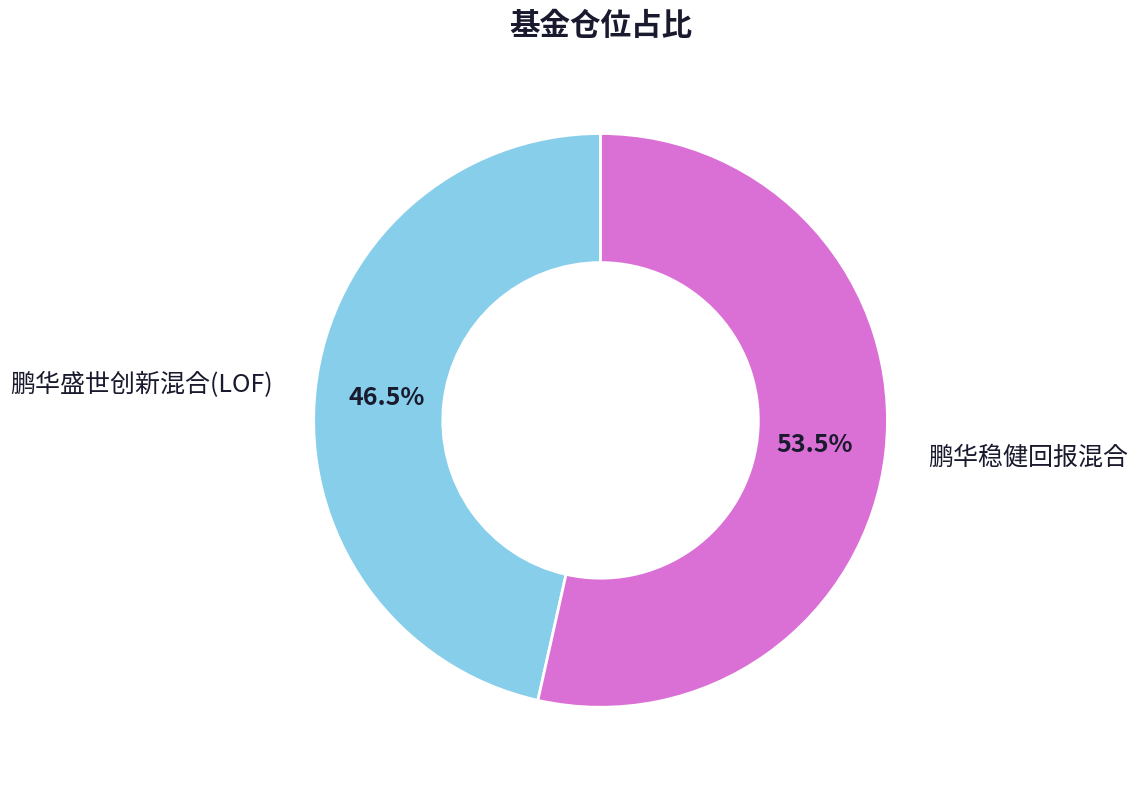

What is the largest slice in the pie chart?

鹏华稳健回报混合